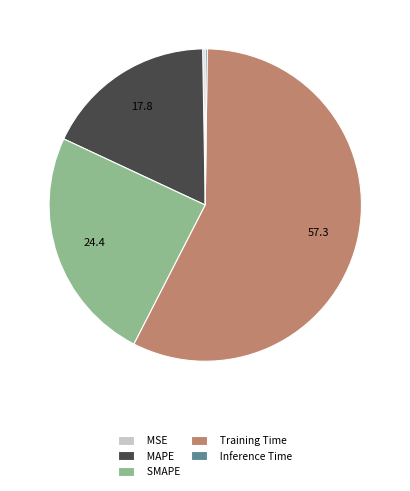

What is the ratio of the value at SMAPE to the value at Training Time?

0.4